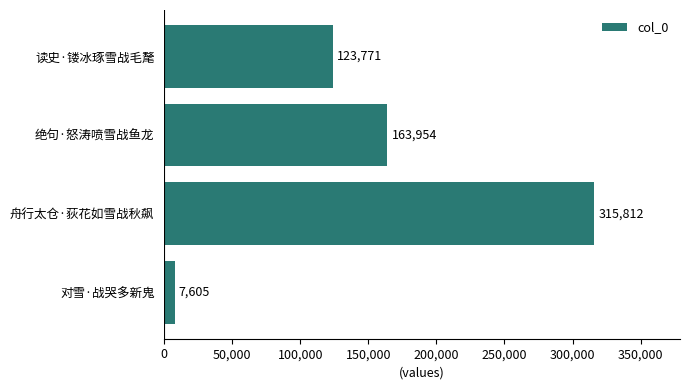

List the labels in order of value, smallest first.

对雪·战哭多新鬼, 读史·镂冰琢雪战毛氂, 绝句·怒涛喷雪战鱼龙, 舟行太仓·荻花如雪战秋飙